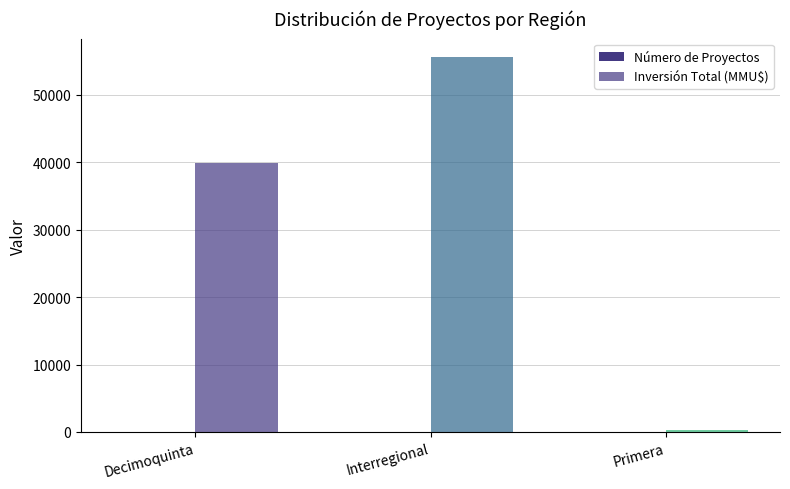

Reading left to right, list all the values displayed in this chart.

Número de Proyectos: 10	27	1
Inversión Total (MMU$): 39900	55552	223